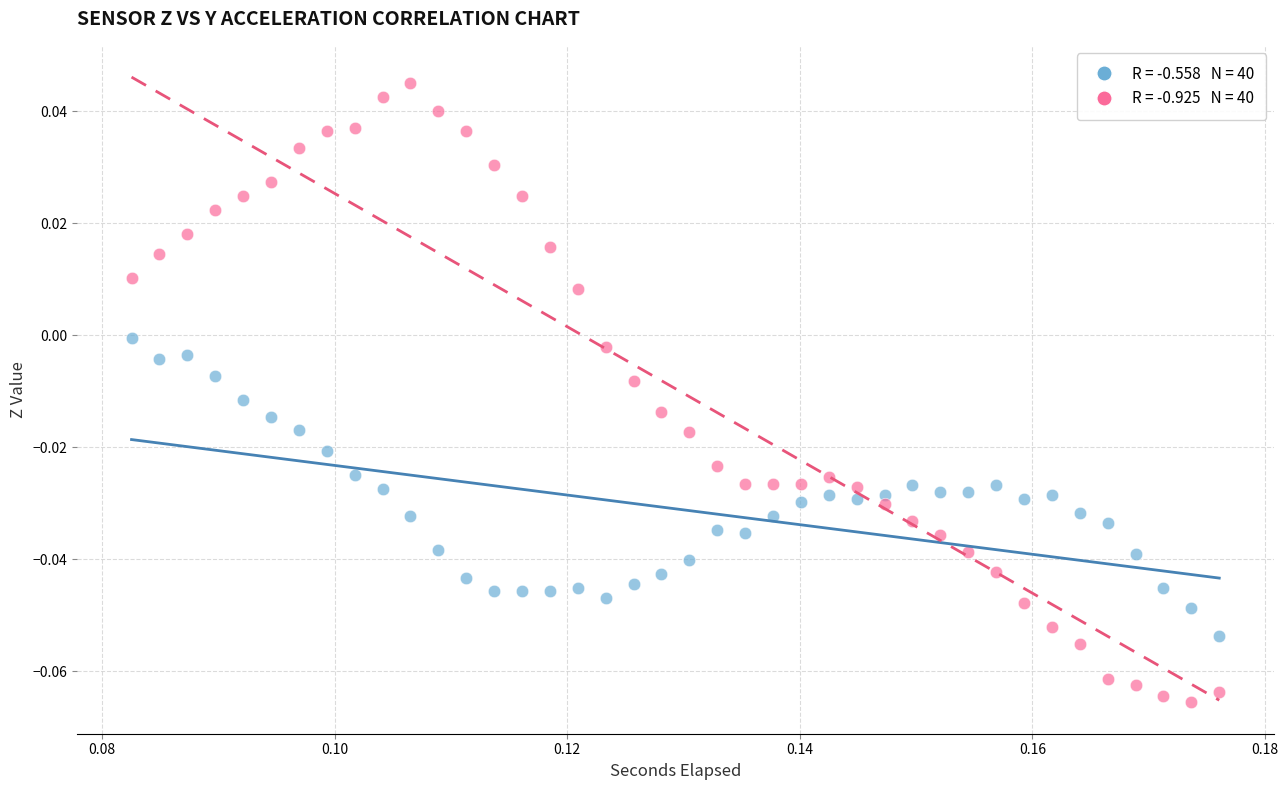

How many points are shown in the scatter plot?

80